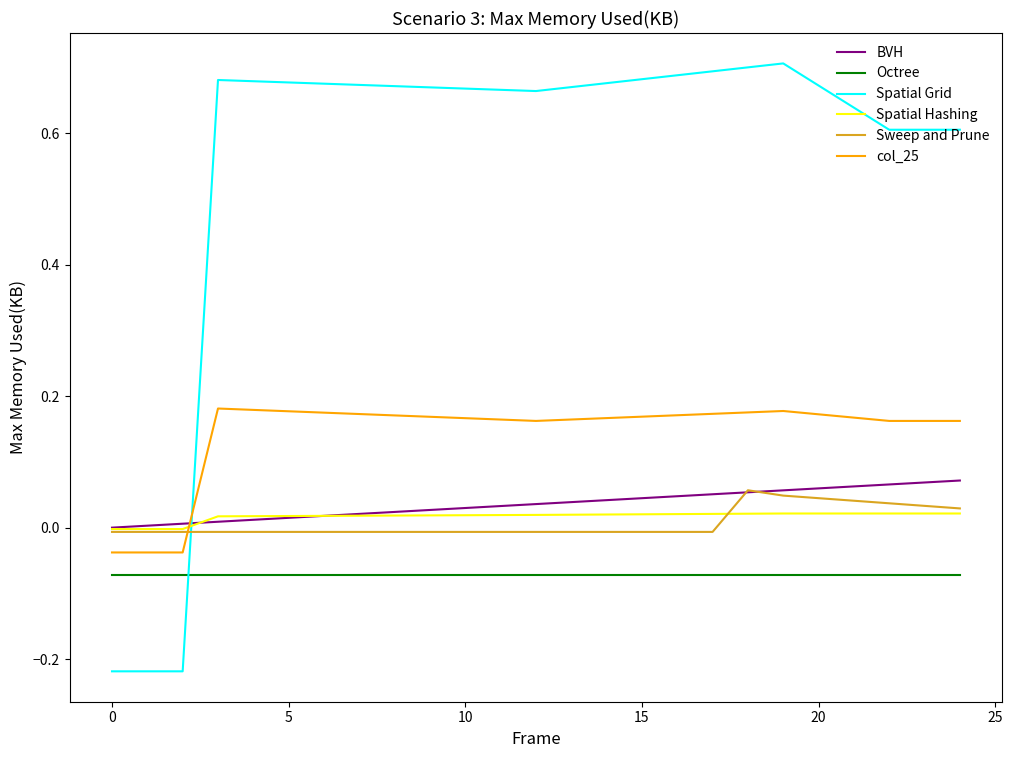

Which series has the largest total across all categories?

Spatial Grid